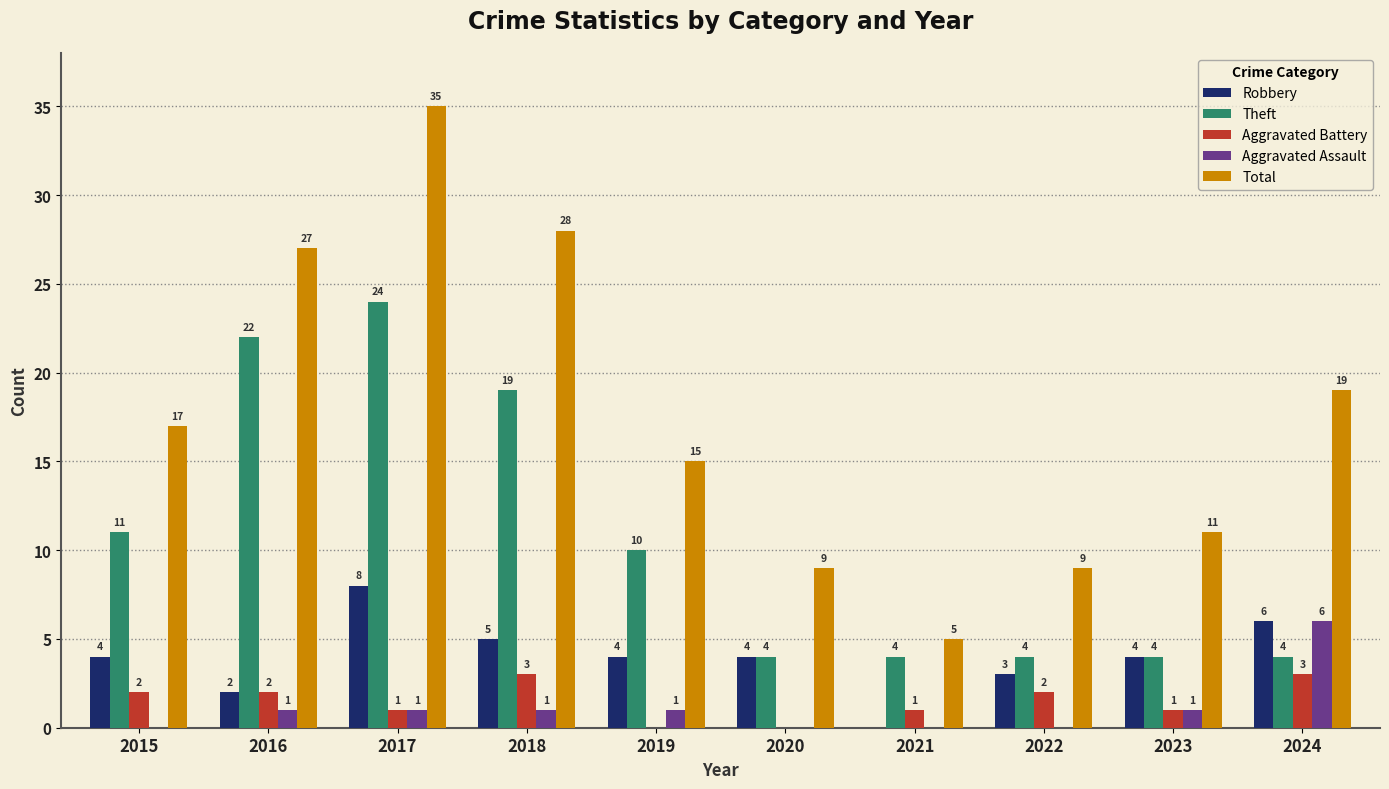

How many positive values does the Aggravated Assault series have?

6